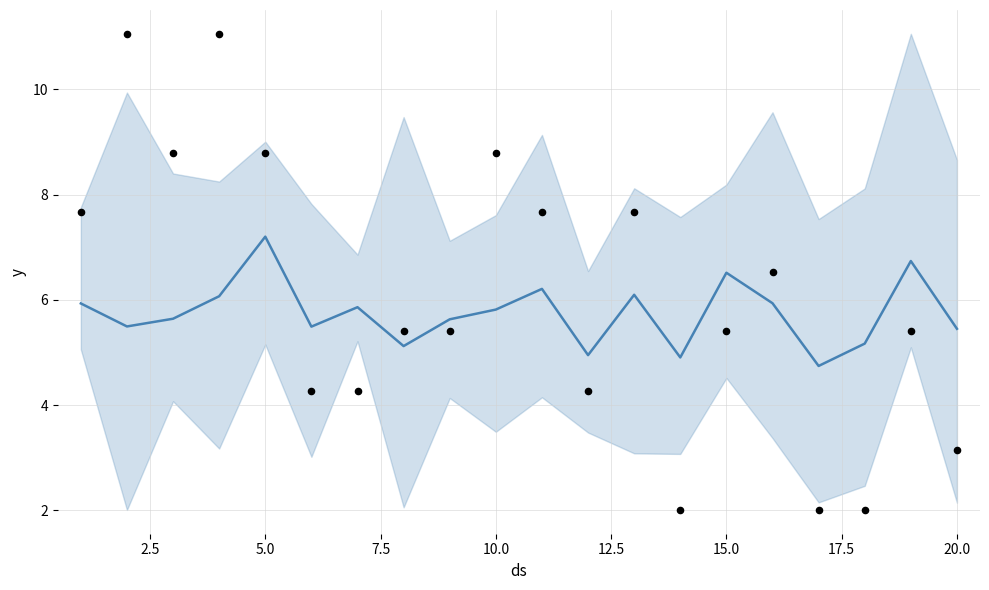

At how many categories does at least one series exceed 3?

20